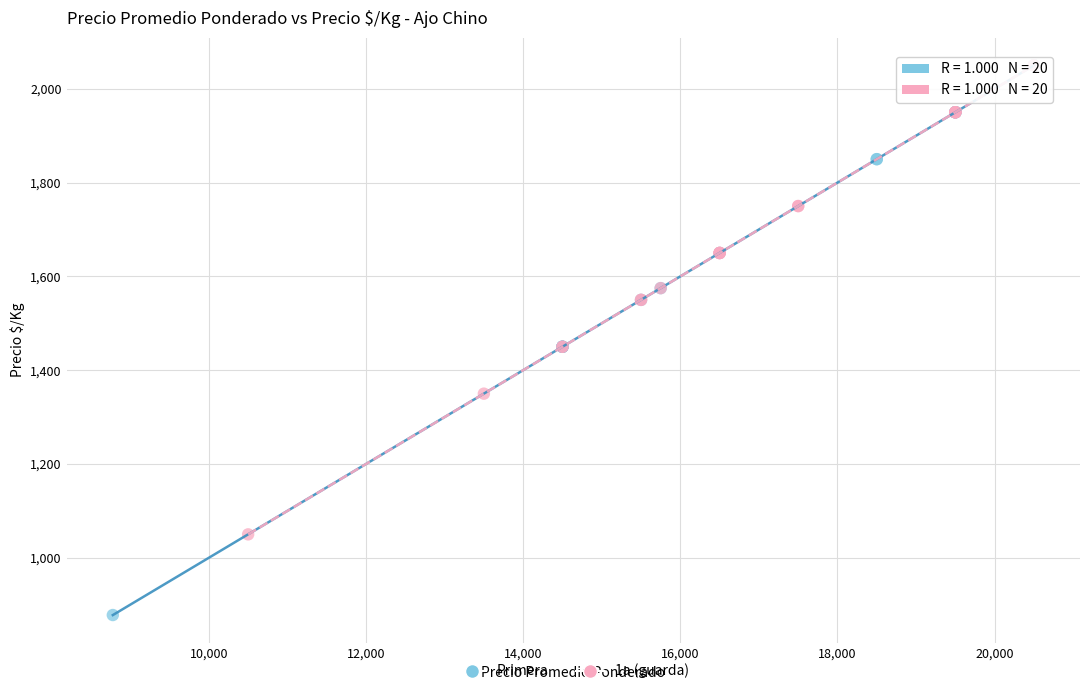

Which series reaches the minimum Y coordinate?

Primera